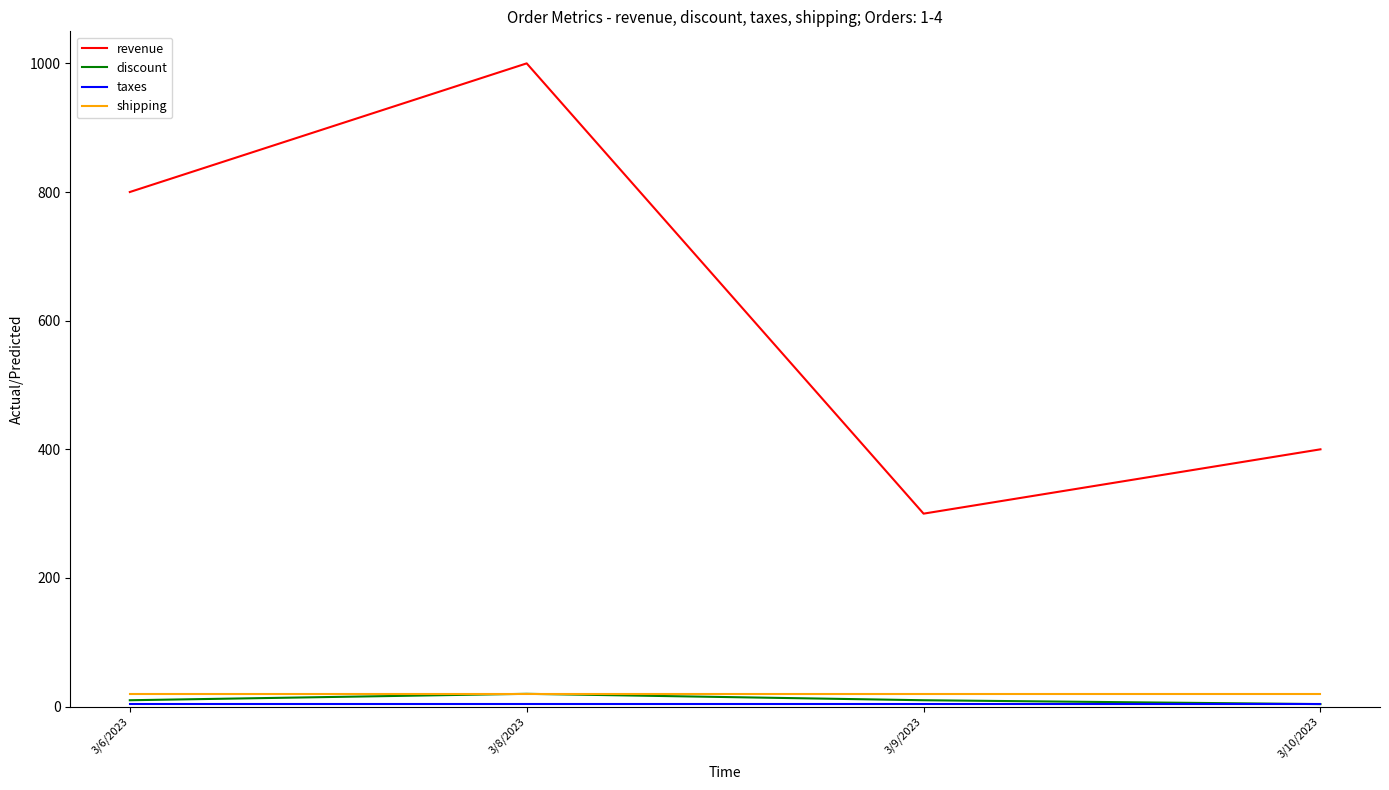

Which category has the highest value across all series?

3/8/2023